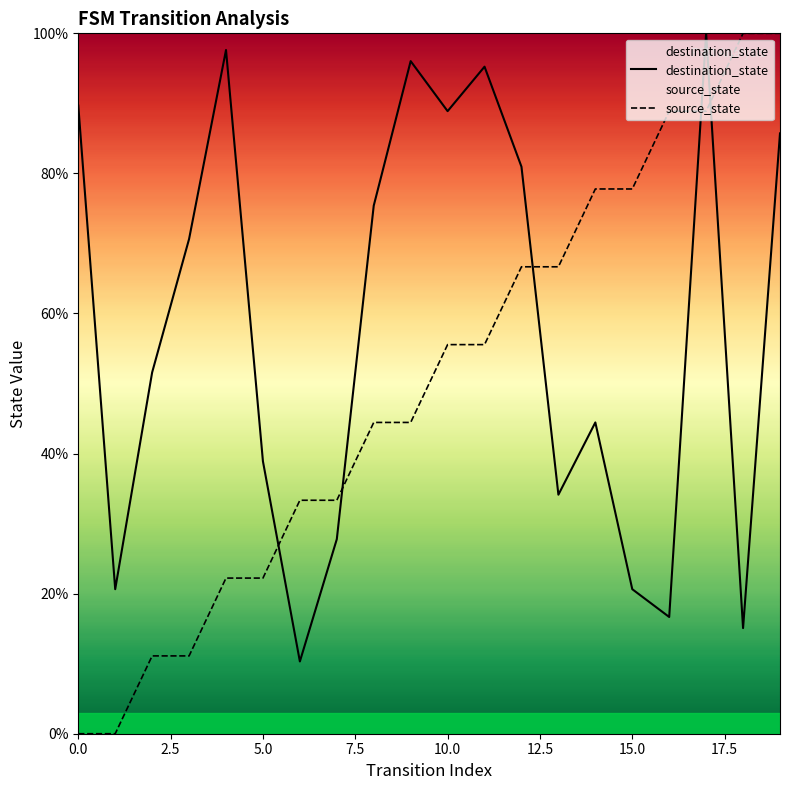

At which label is destination_state closest to 55?

2